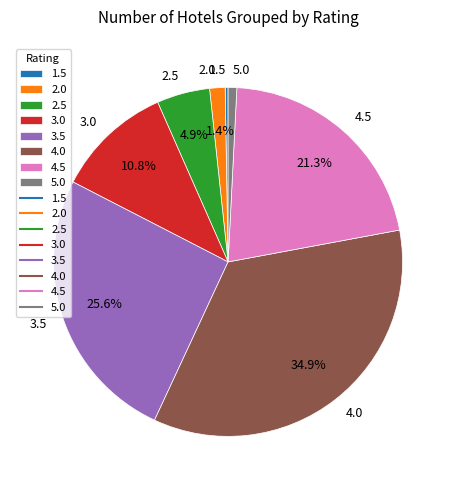

Which slice is the largest?

4.0